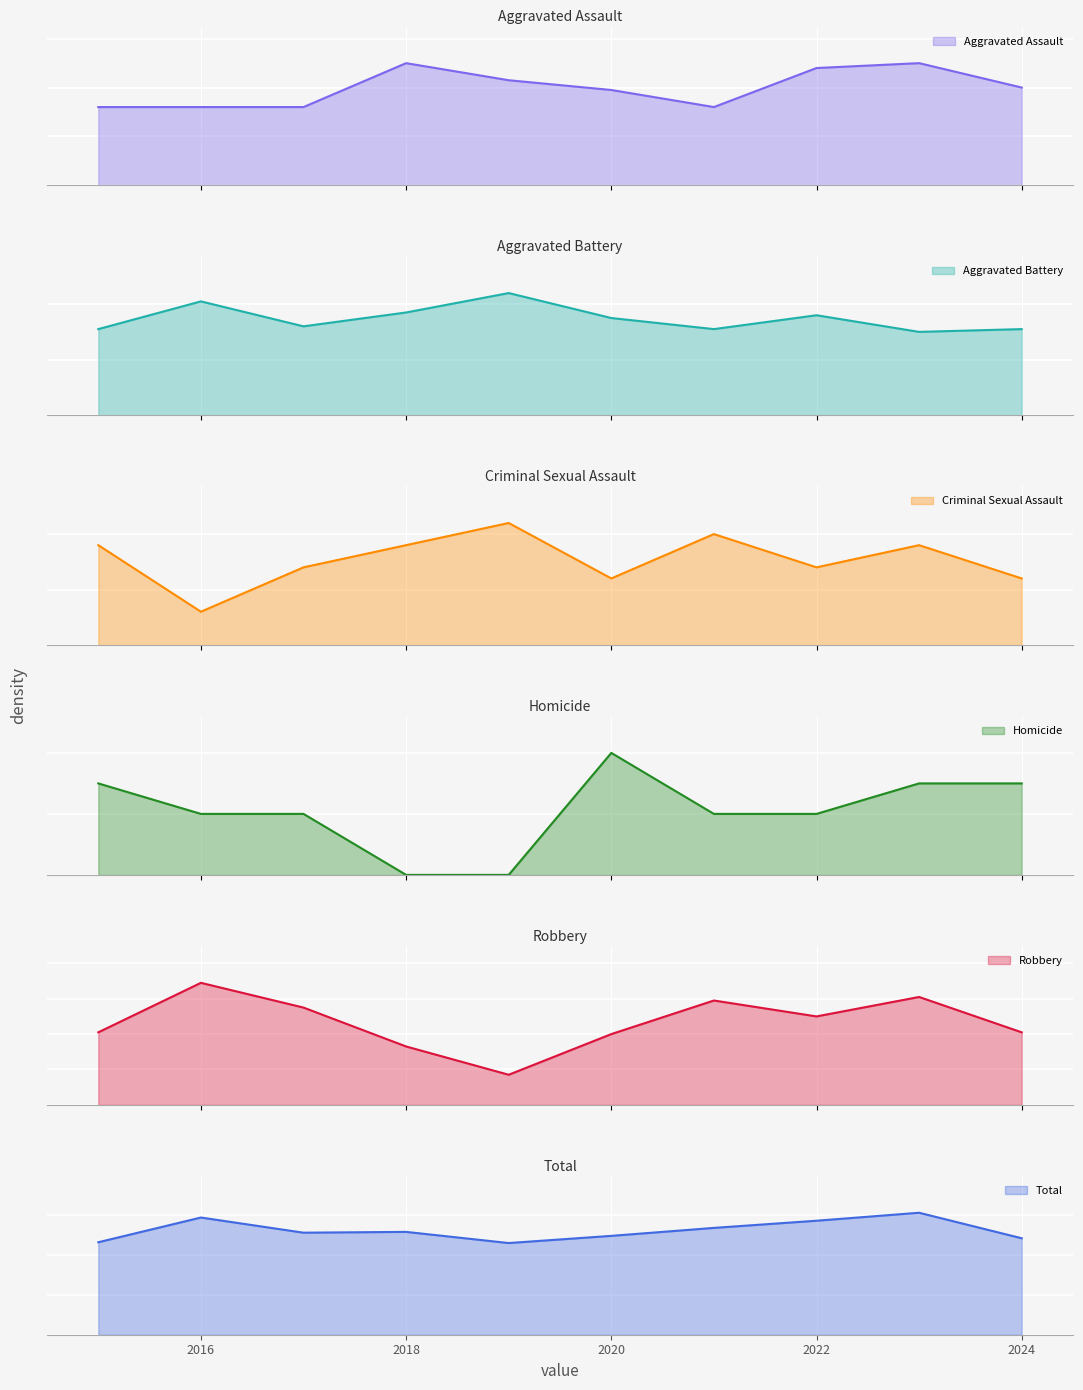

How many lines are shown in the chart?

6